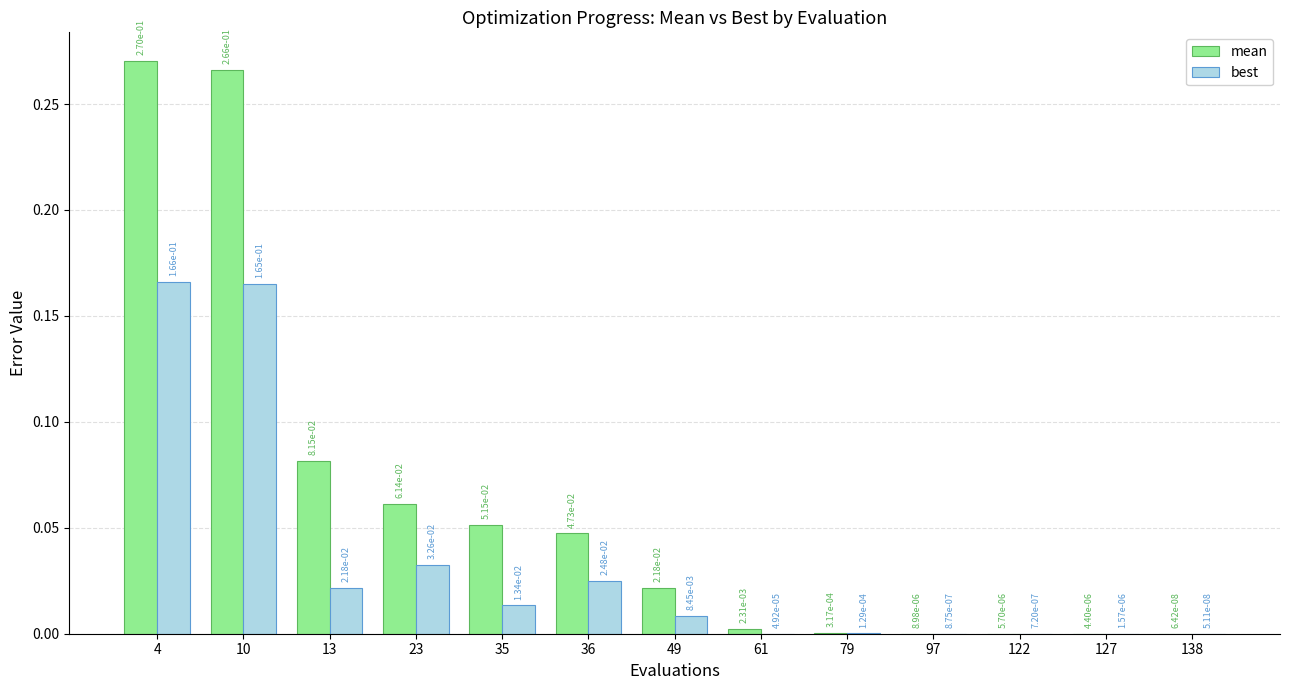

Where is best nearest to the value 0?

138